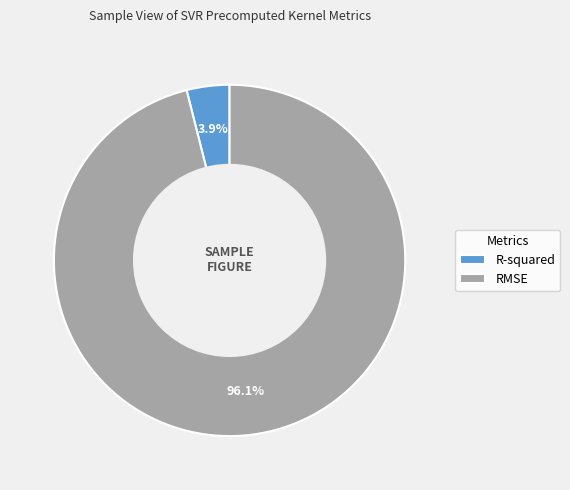

Does any single category account for the majority?

Yes